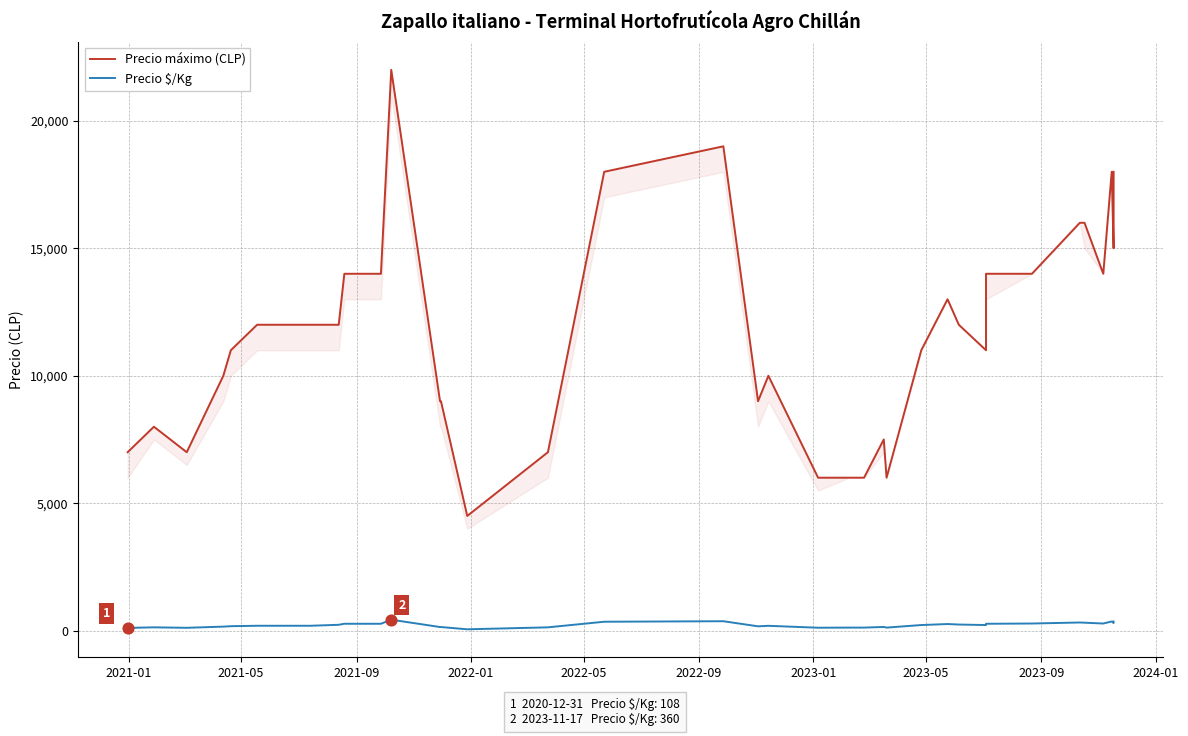

Which series has the widest spread of Y values?

Precio máximo (CLP)